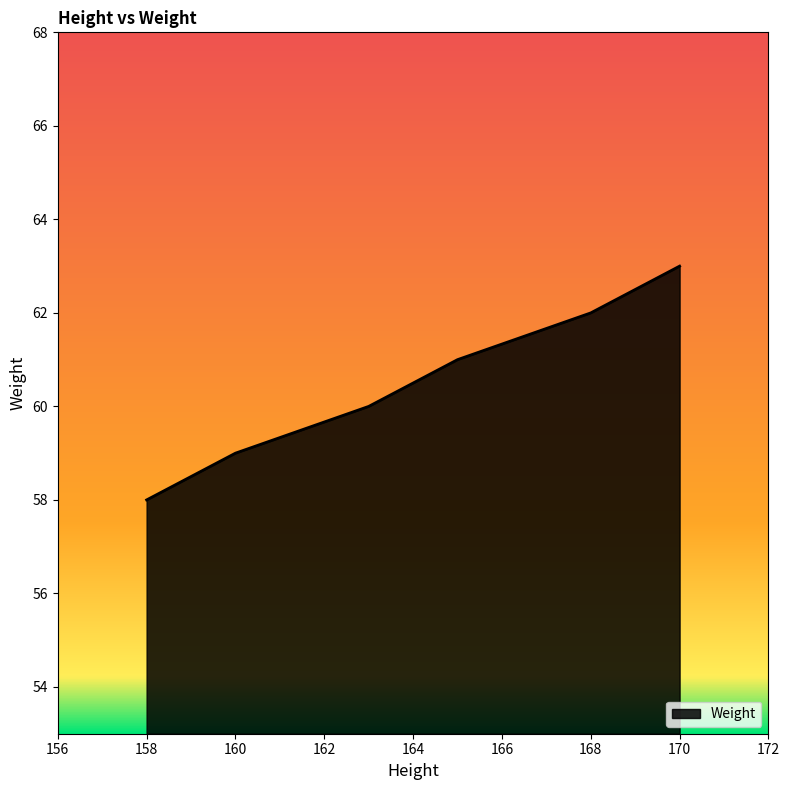

What is the difference between the maximum and minimum values?

5